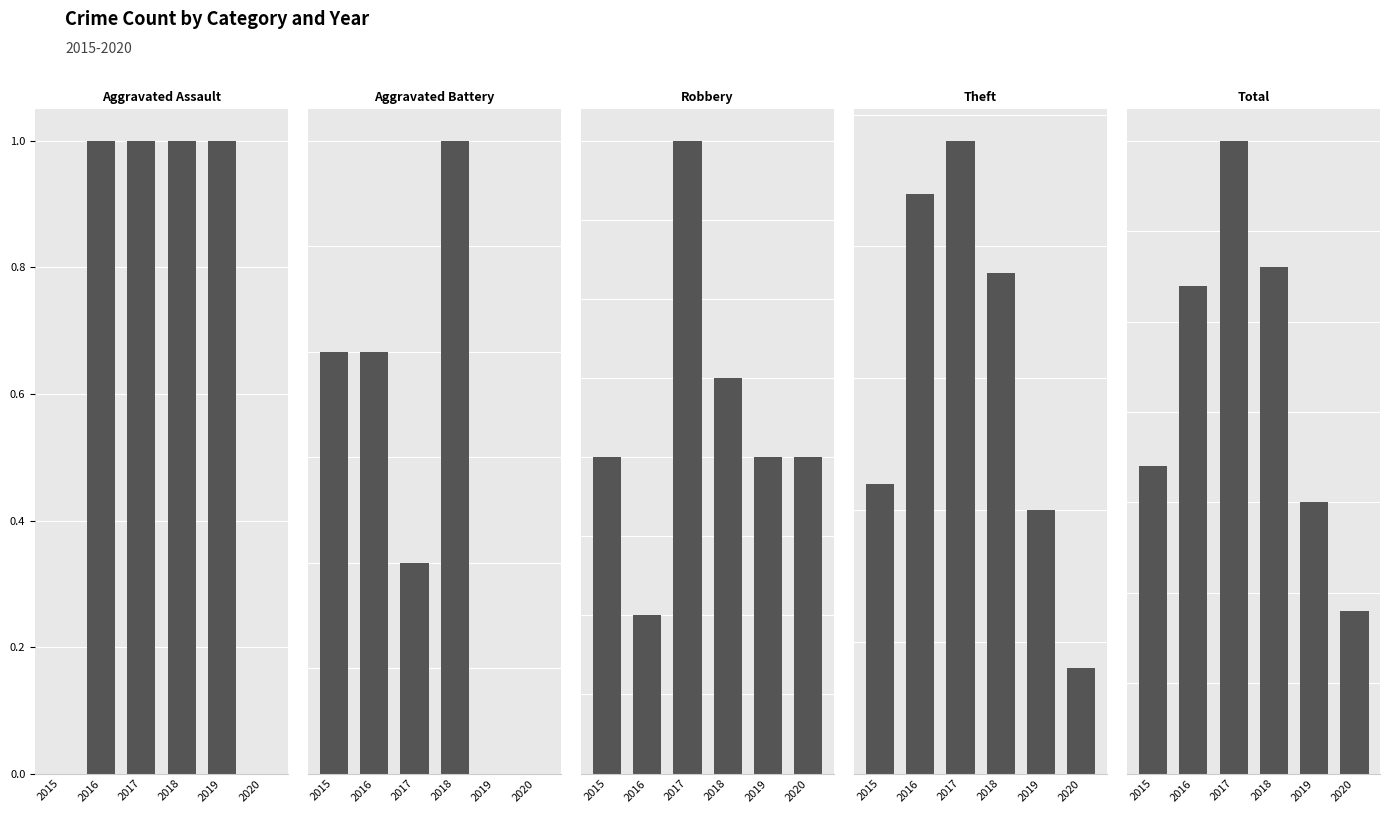

Reading left to right, extract all data points from this chart.

Aggravated Assault: 2015=0	2016=1	2017=1	2018=1	2019=1	2020=0
Aggravated Battery: 2015=2	2016=2	2017=1	2018=3	2019=0	2020=0
Robbery: 2015=4	2016=2	2017=8	2018=5	2019=4	2020=4
Theft: 2015=11	2016=22	2017=24	2018=19	2019=10	2020=4
Total: 2015=17	2016=27	2017=35	2018=28	2019=15	2020=9